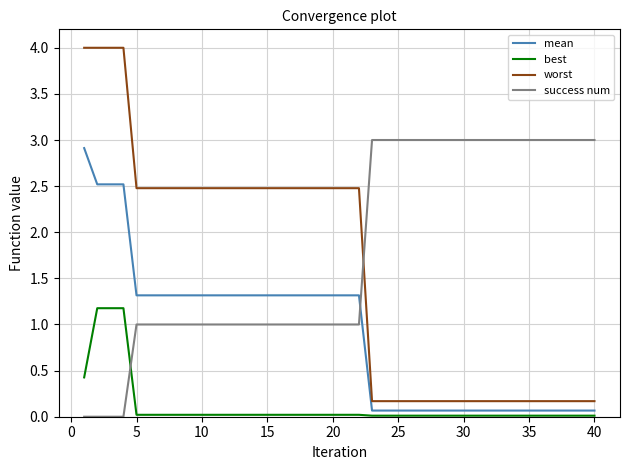

Which series has the largest total across all categories?

success num